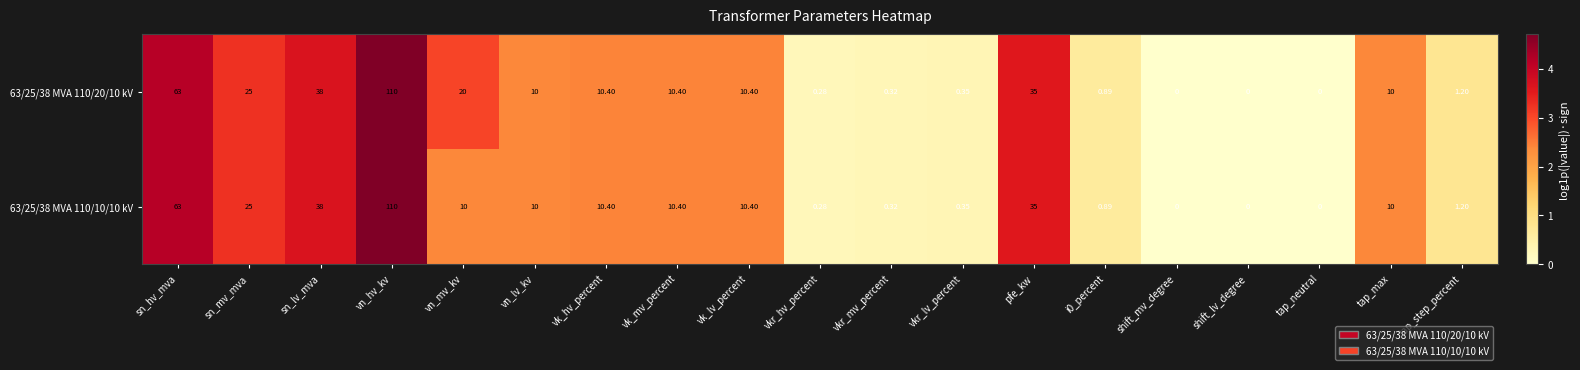

Where is 63/25/38 MVA 110/20/10 kV nearest to the value 55?

sn_hv_mva